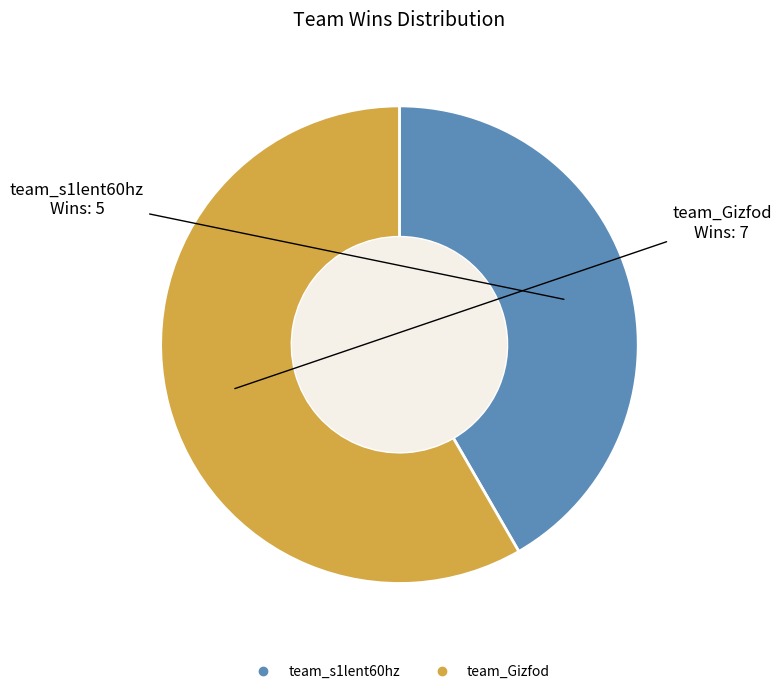

The team_Gizfod slice represents 58% of the pie. True or false?

True